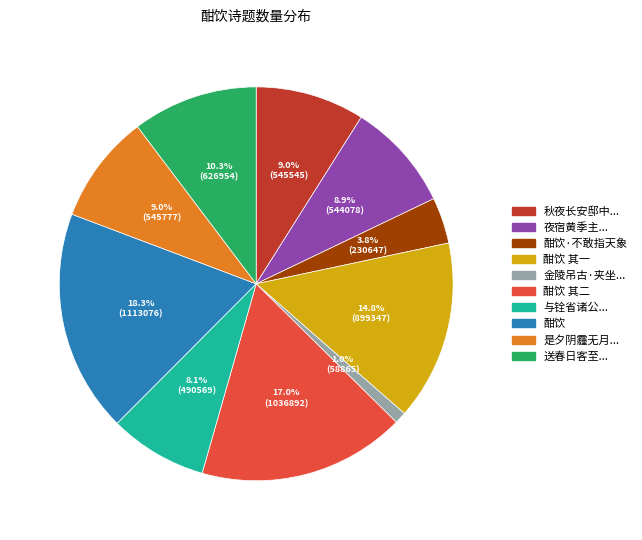

Does any single category account for the majority?

No